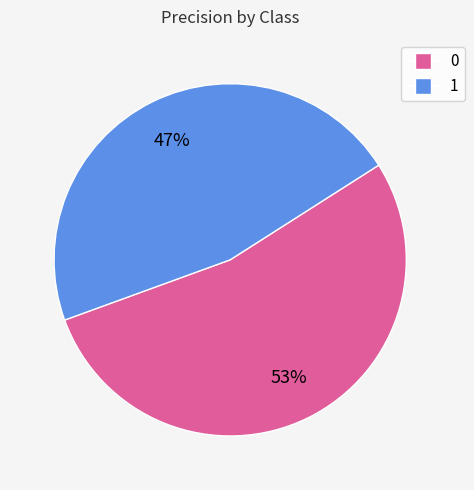

To the nearest percent, what is the average slice percentage?

50%